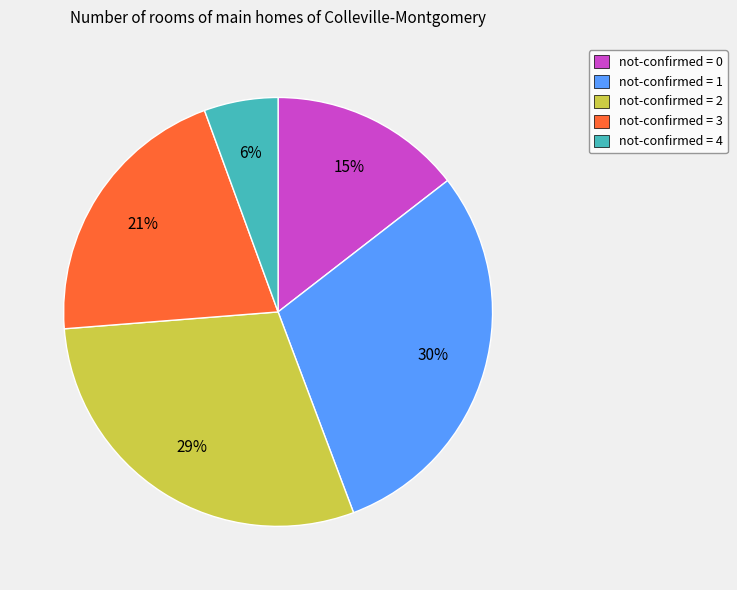

What percentage is the not-confirmed = 1 slice, to the nearest percent?

30%